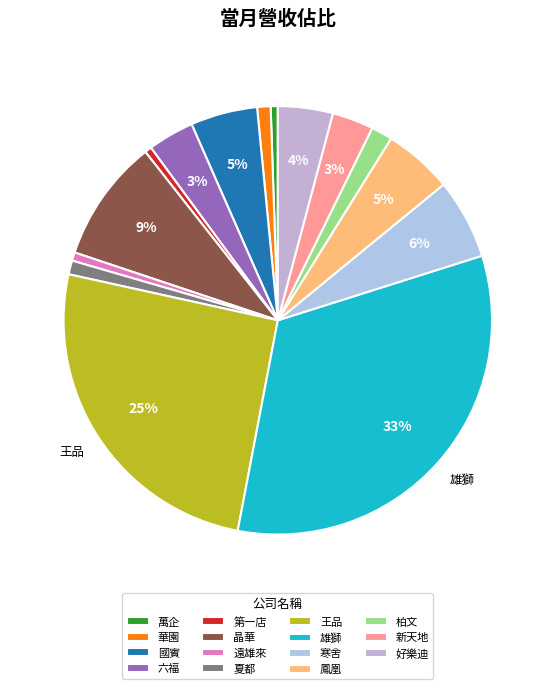

To the nearest percent, what portion does 夏都 represent?

1%